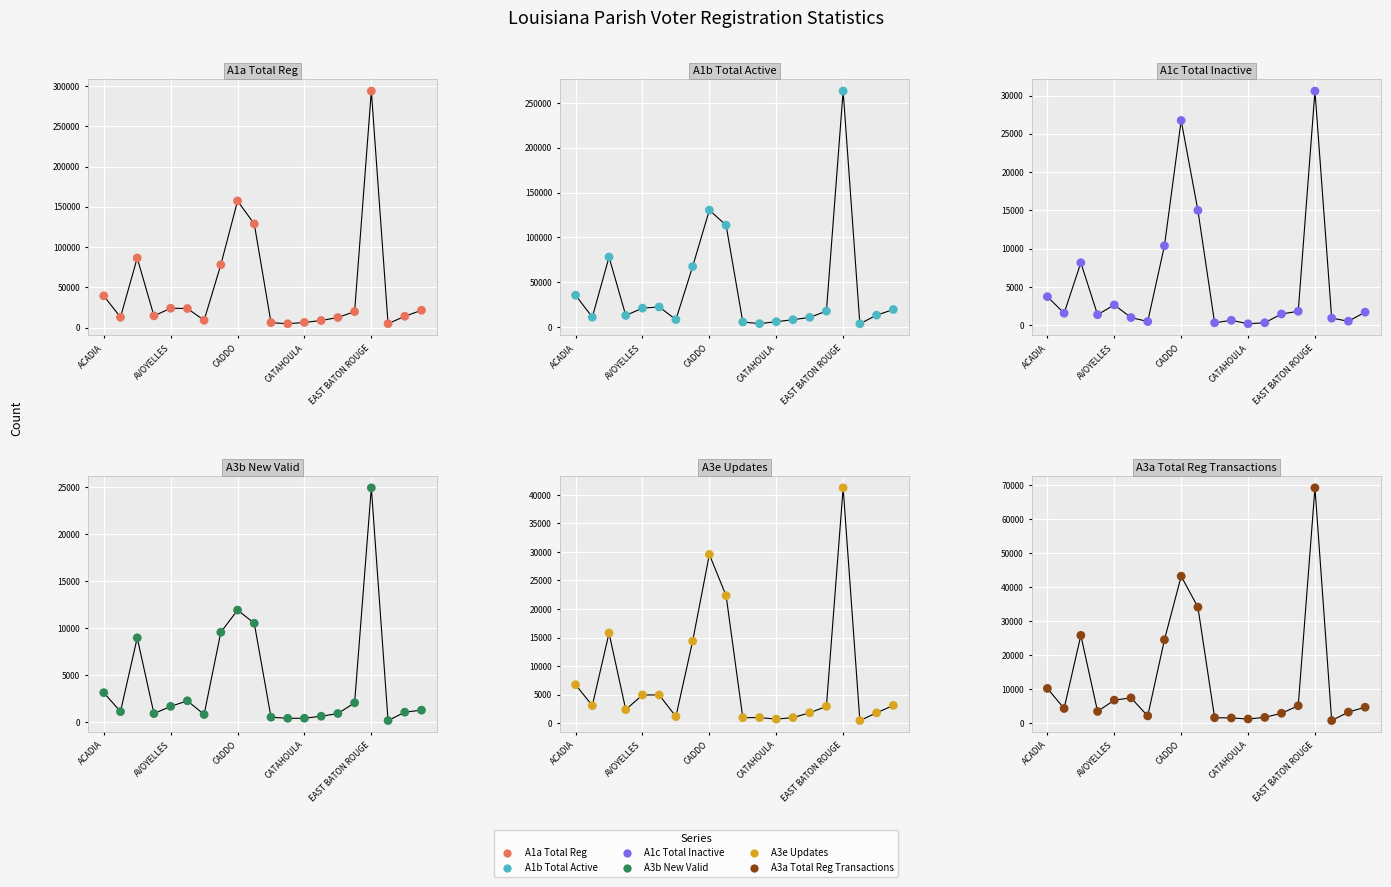

Which series reaches the minimum Y coordinate?

A1c Total Inactive